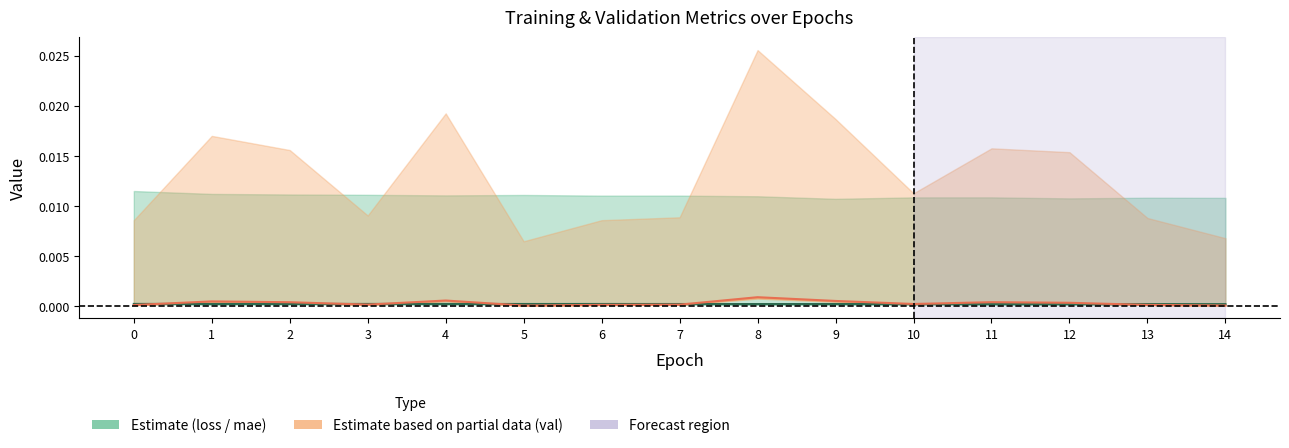

Which has a higher value, 7 or 6?

6